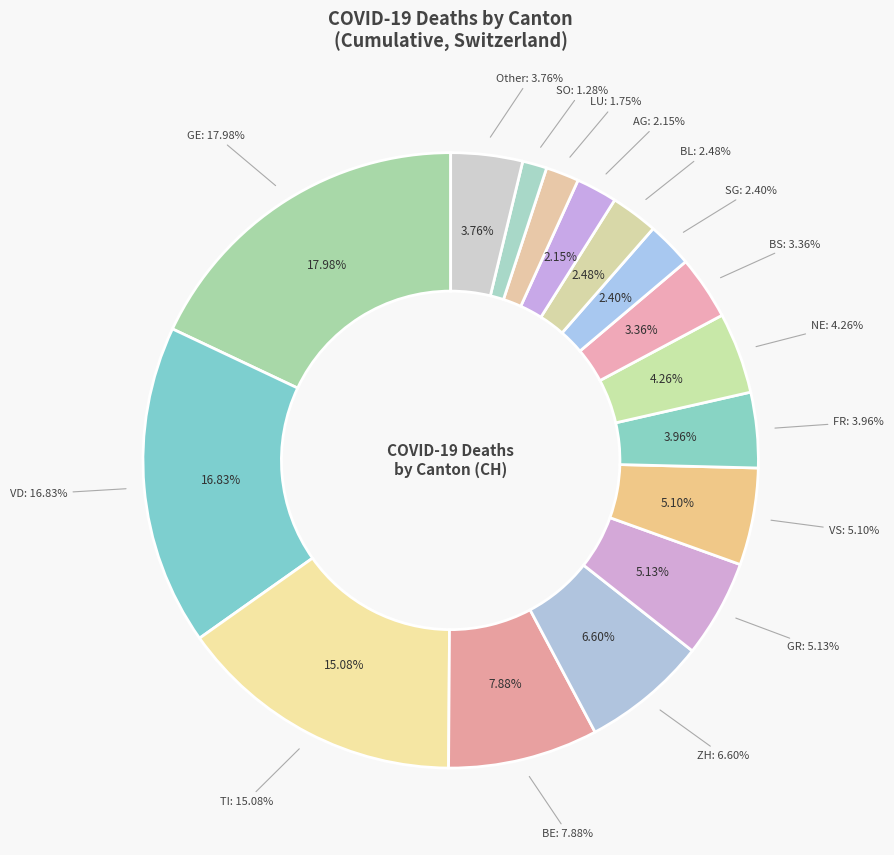

To the nearest percent, what portion does GR represent?

5%